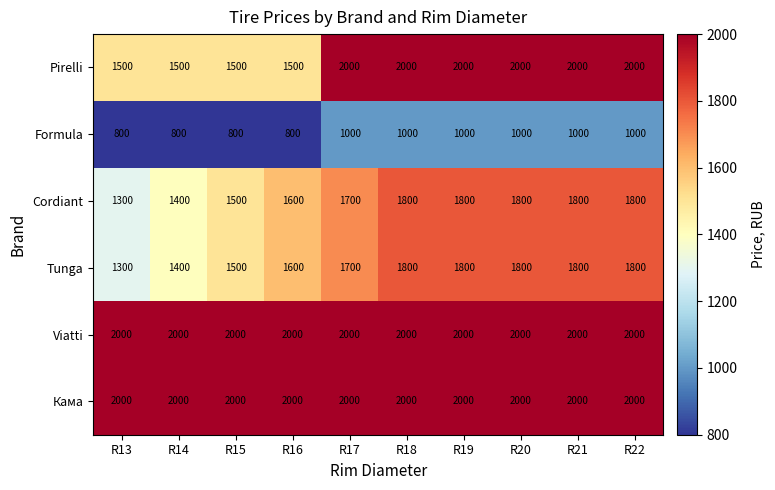

How many Tunga values are between 1500 and 1800?

8